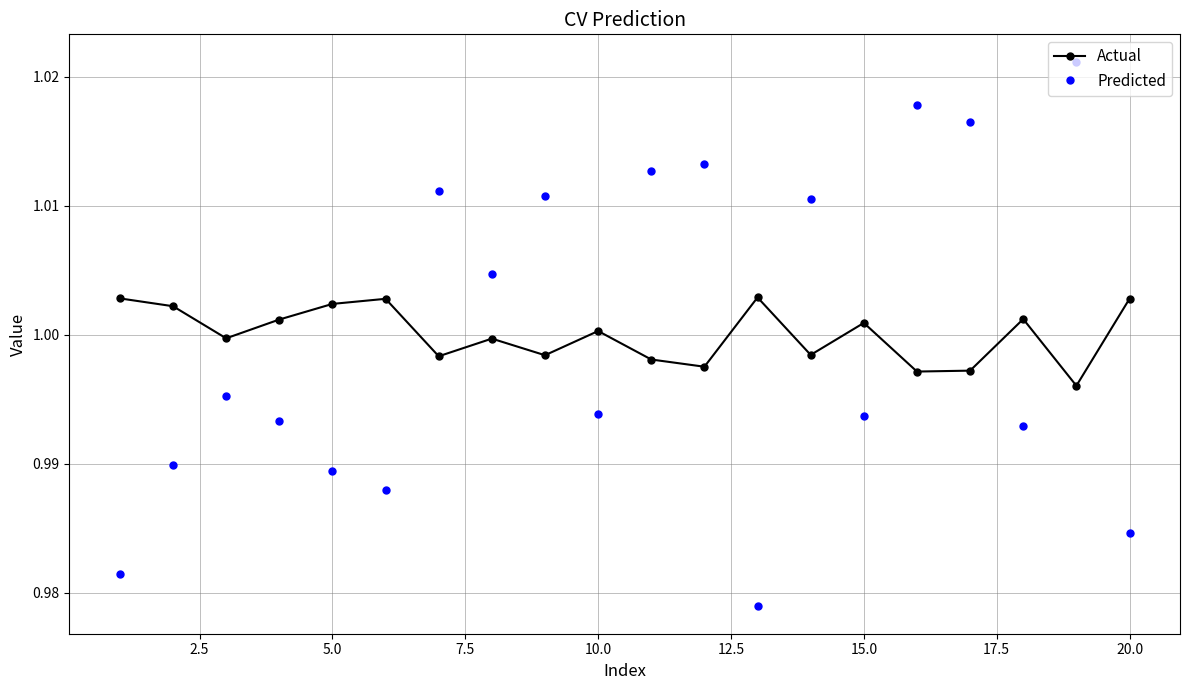

In Predicted, how many points are lower than both neighbors (excluding endpoints)?

6